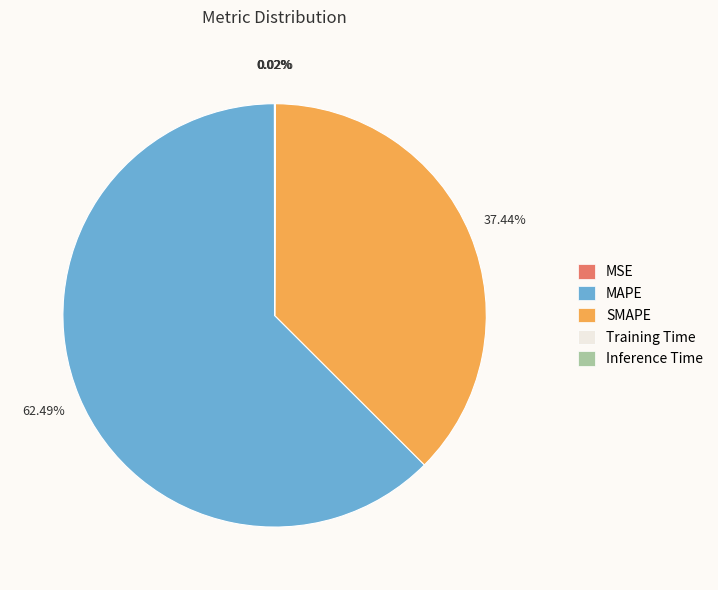

Which slice represents more than half of the pie?

MAPE